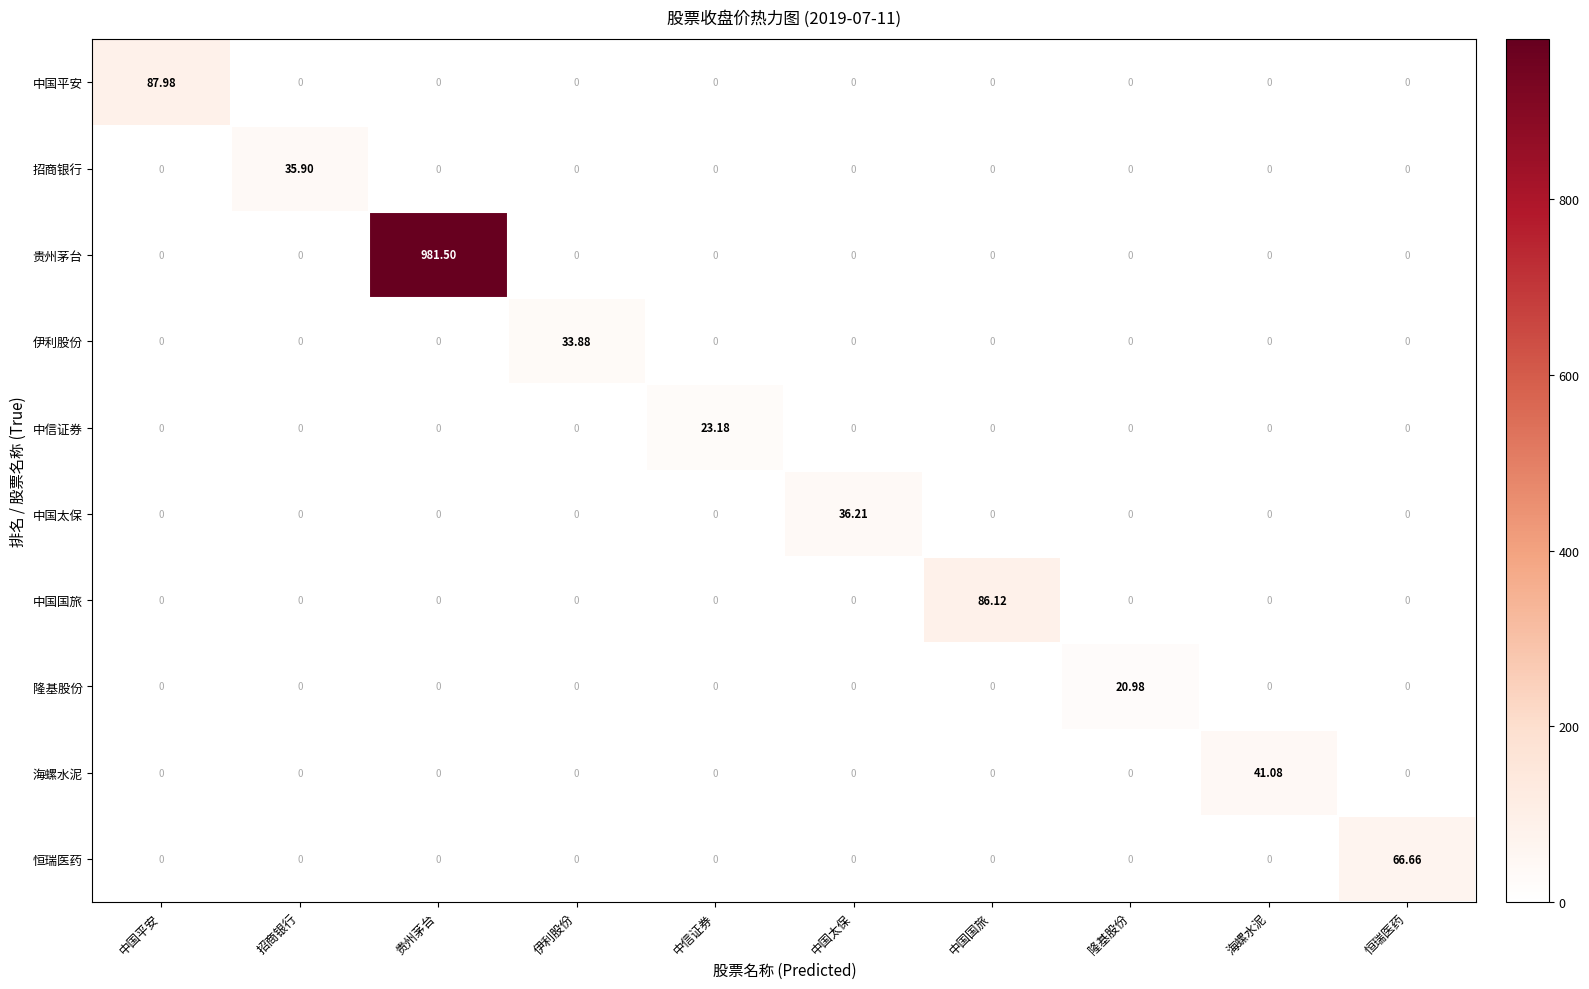

At which category does the chart reach its peak across all series?

贵州茅台